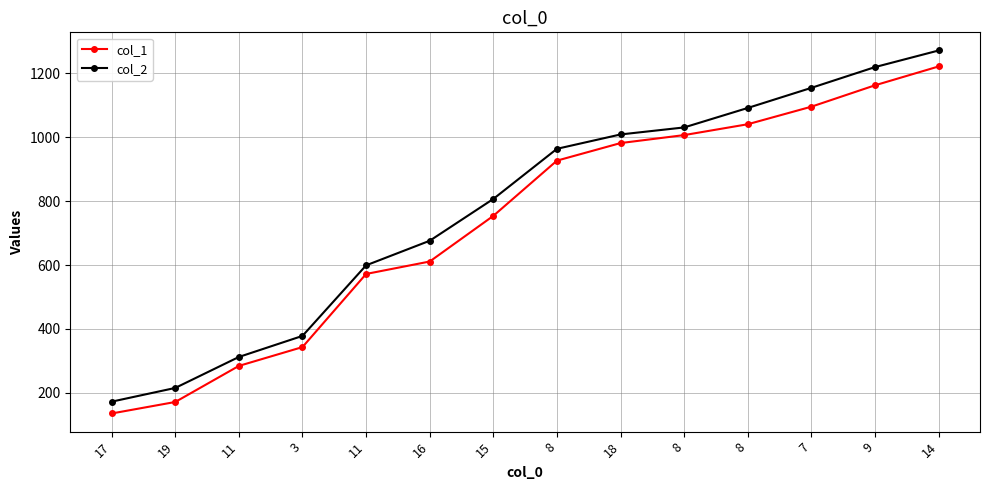

At 7, list the series in order from largest to smallest.

col_2, col_1